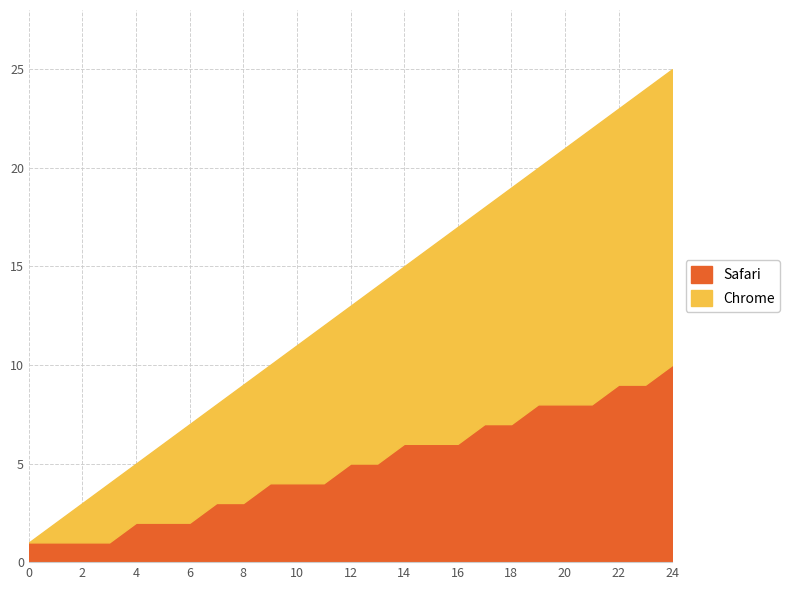

What is the sum of all Safari values?

122